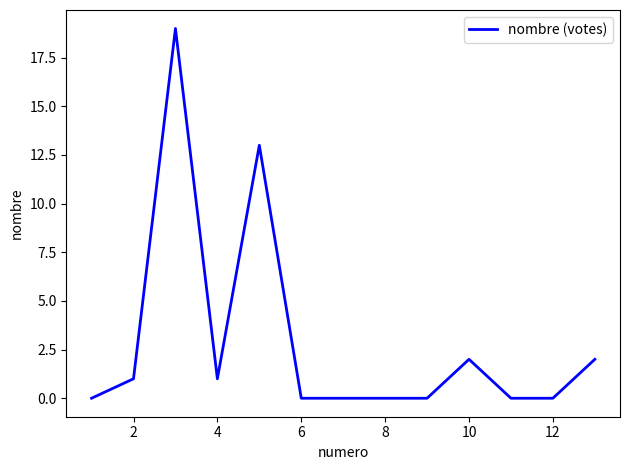

What is the difference between the maximum and minimum values?

19